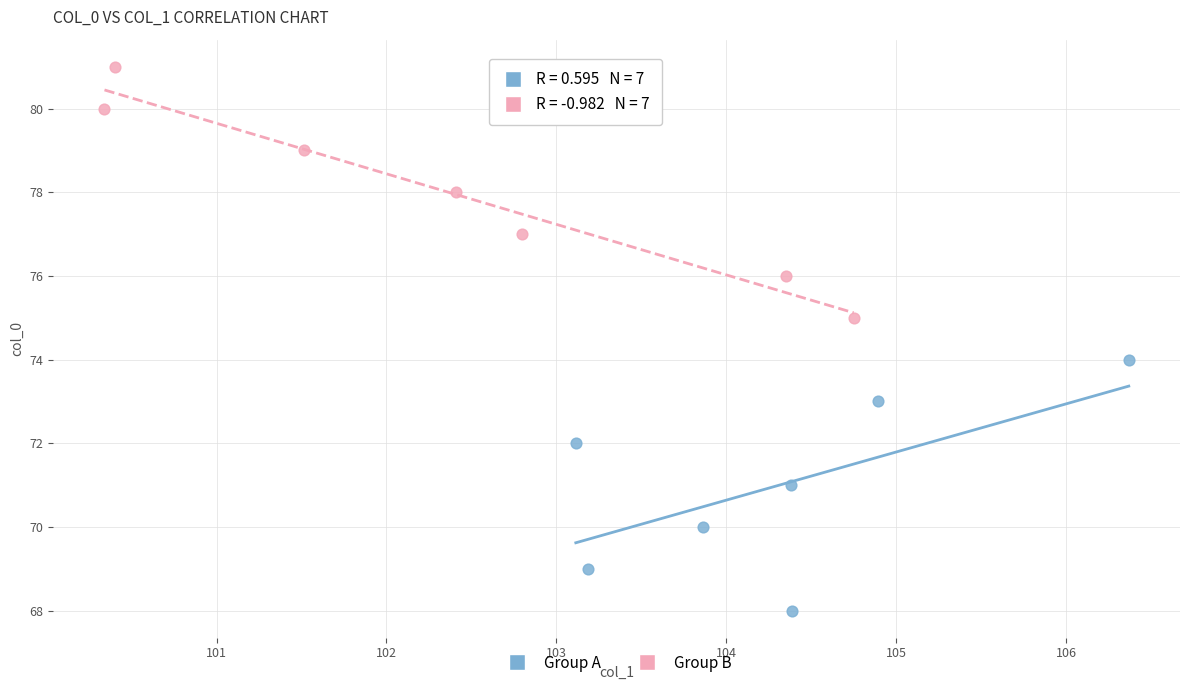

Which series reaches the minimum Y coordinate?

Group A